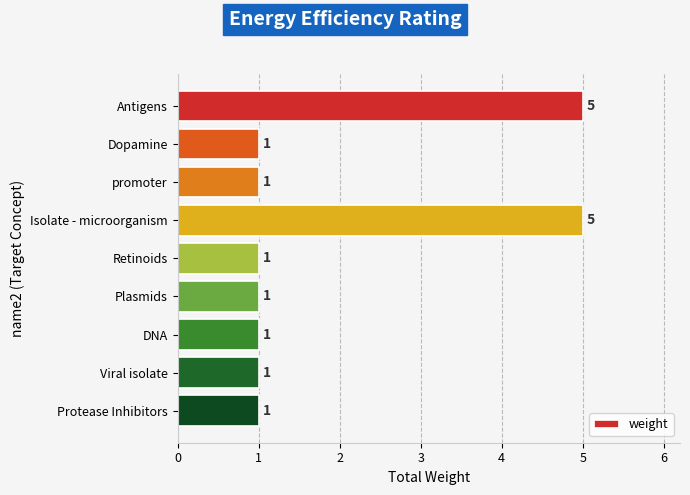

How many values exceed 1?

2